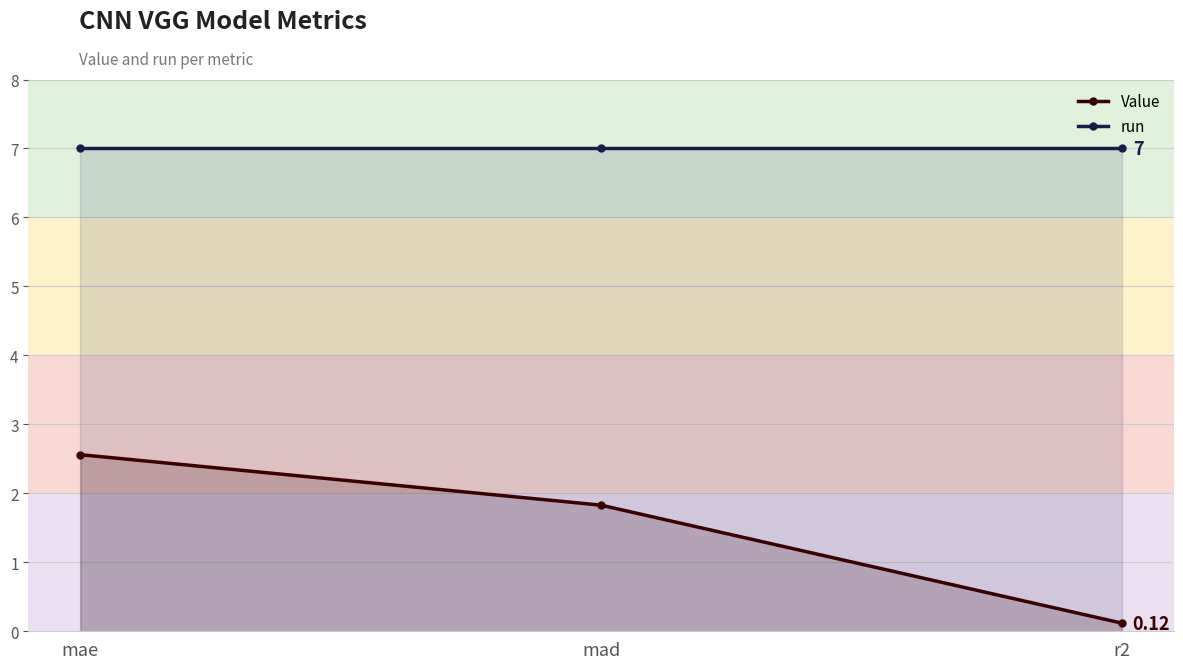

Which series changed the most between mad and r2?

Value